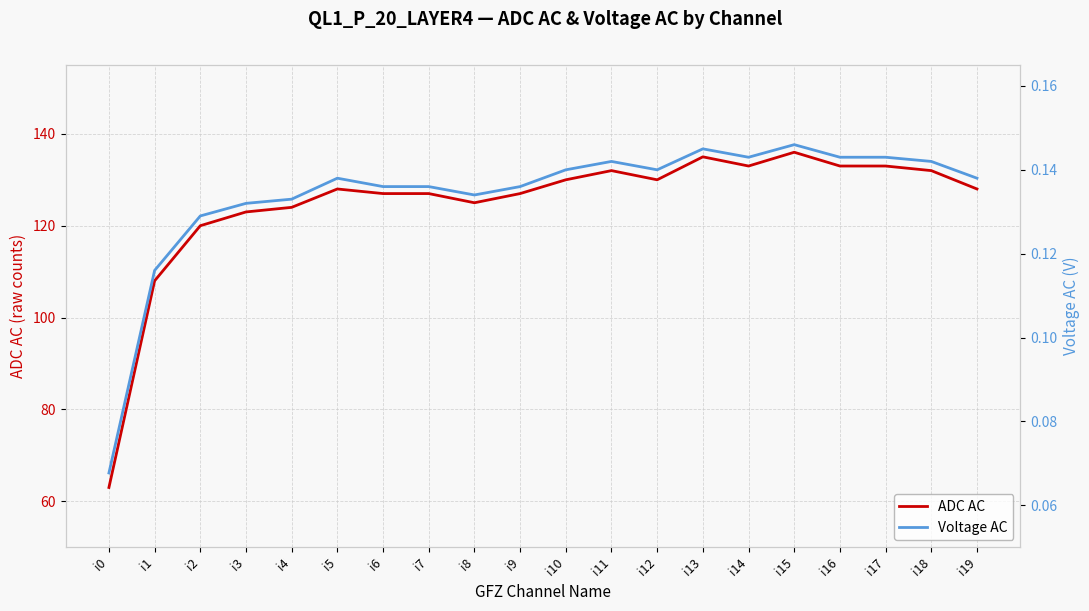

The Voltage AC series shows 0.1 at i12. True or false?

True